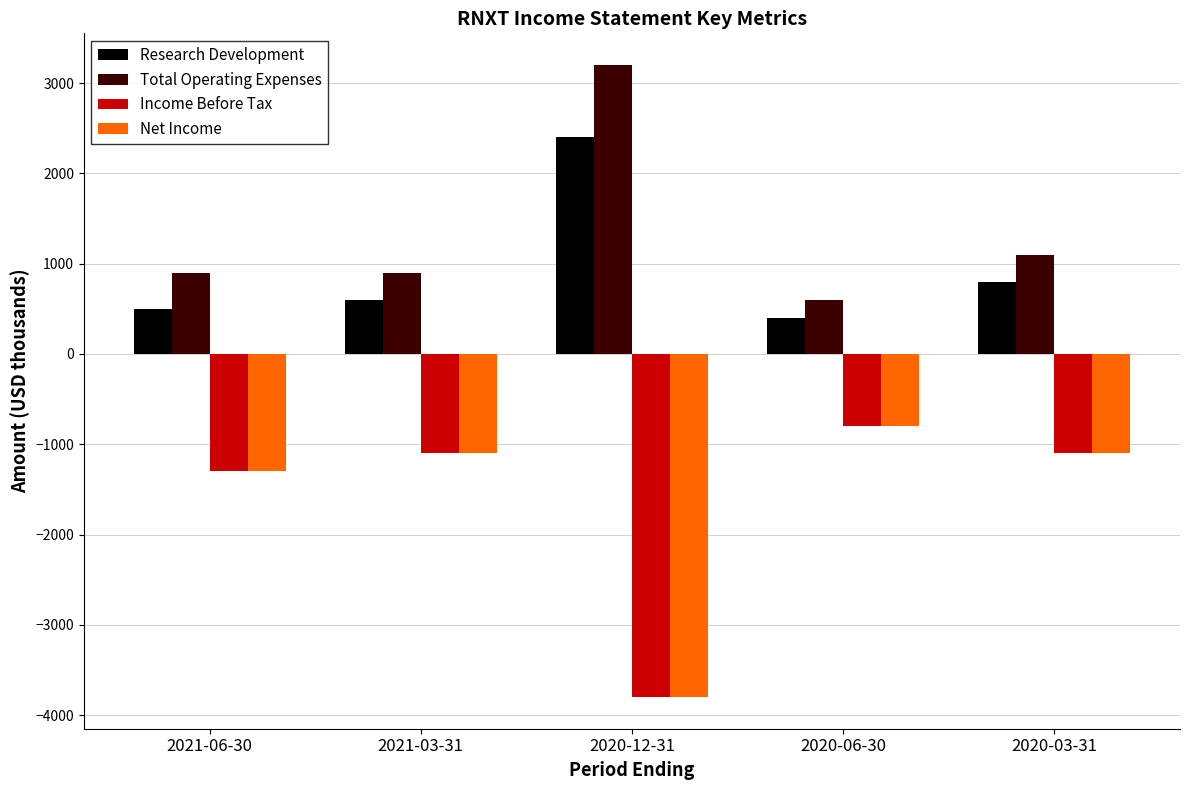

Reading left to right, transcribe all the data shown in this chart.

Research Development: 500	600	2400	400	800
Total Operating Expenses: 900	900	3200	600	1100
Income Before Tax: -1300	-1100	-3800	-800	-1100
Net Income: -1300	-1100	-3800	-800	-1100